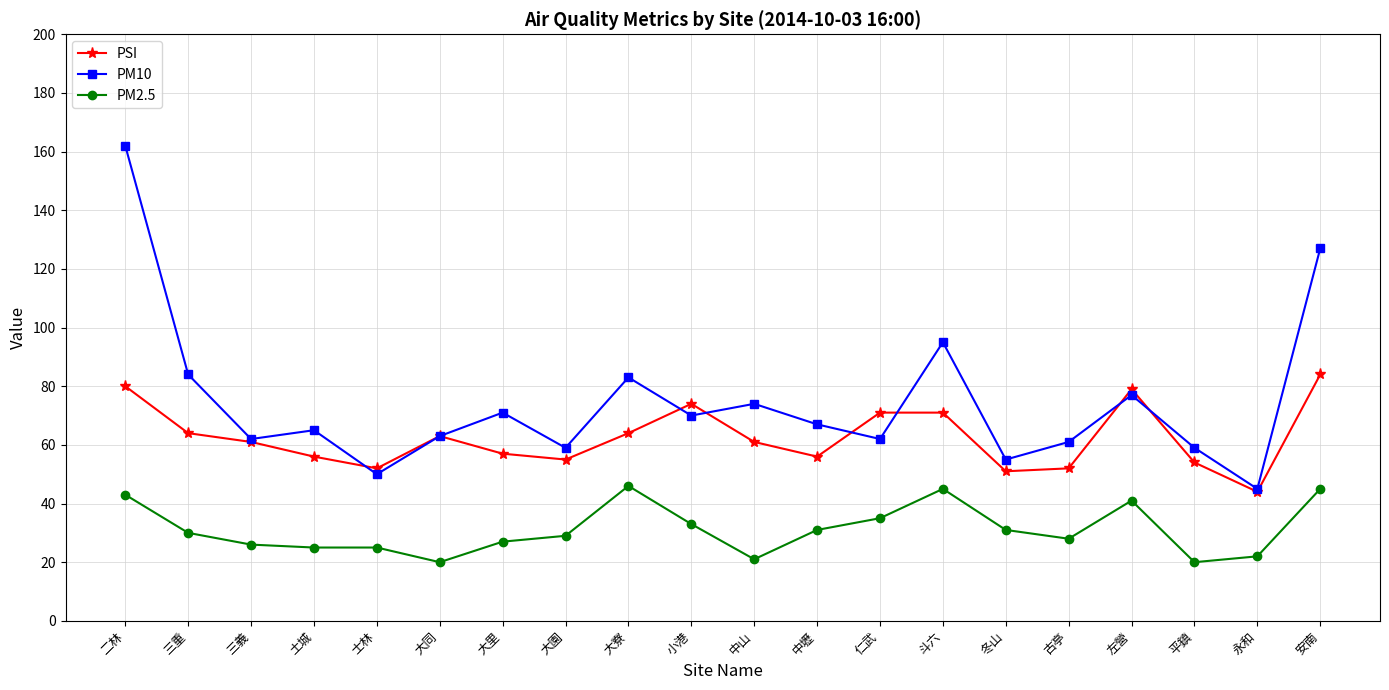

At which category does PSI reach its first local peak?

大同